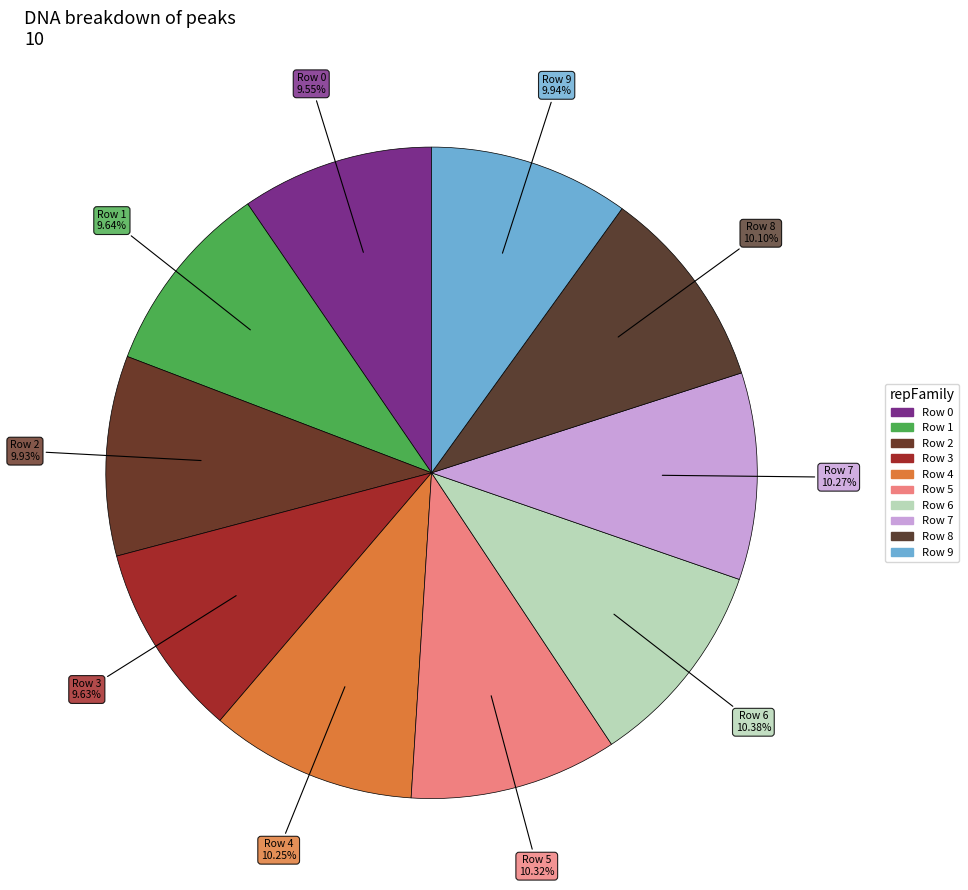

How many segments does this pie chart have?

10